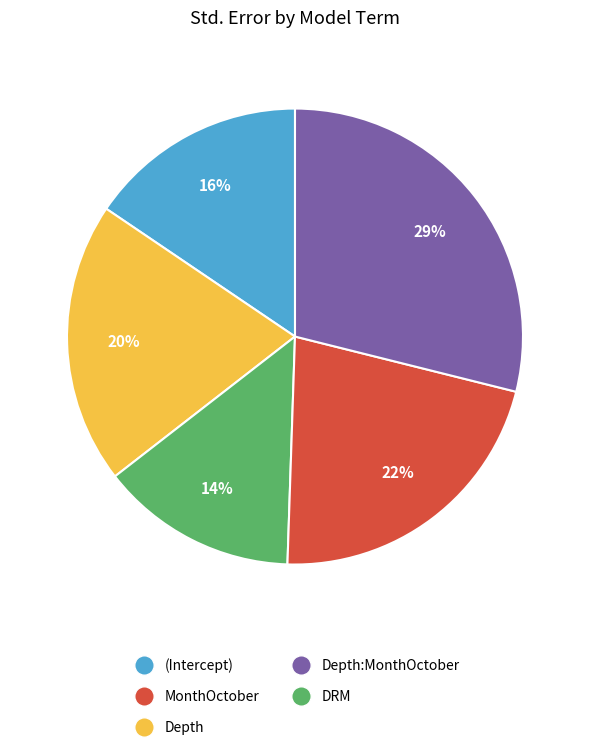

To the nearest percent, what is the average slice percentage?

20%